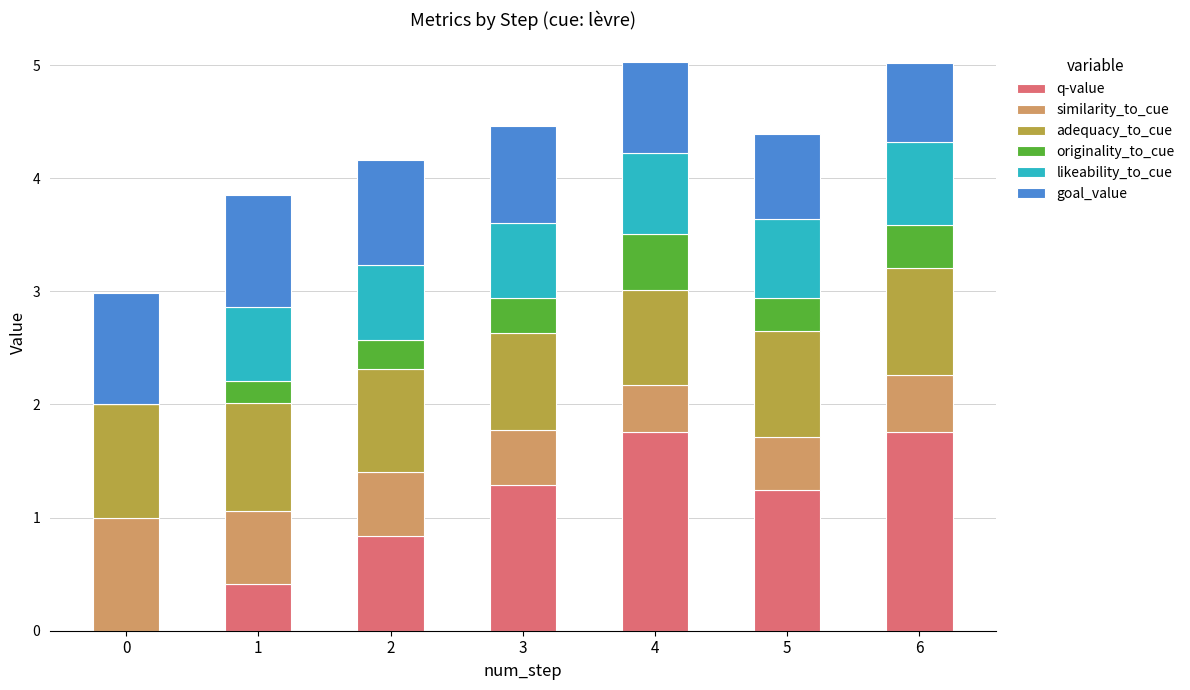

The value of q-value at 4 is 0.8. True or false?

False